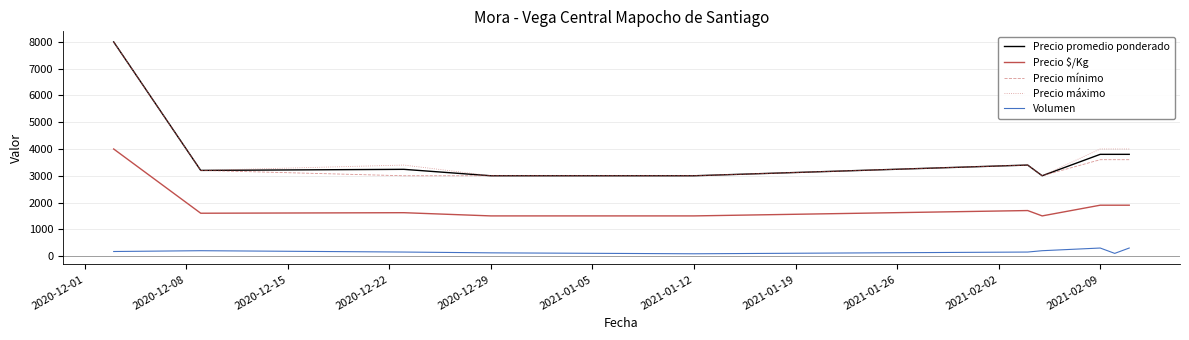

True or false: Precio $/Kg and Precio máximo intersect in this chart.

False